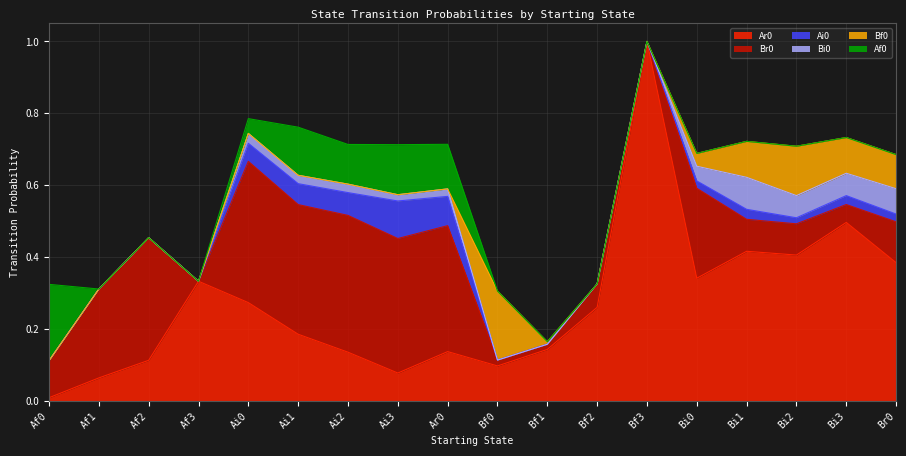

True or false: Br0 has a value of 0.5 at Ai1.

False